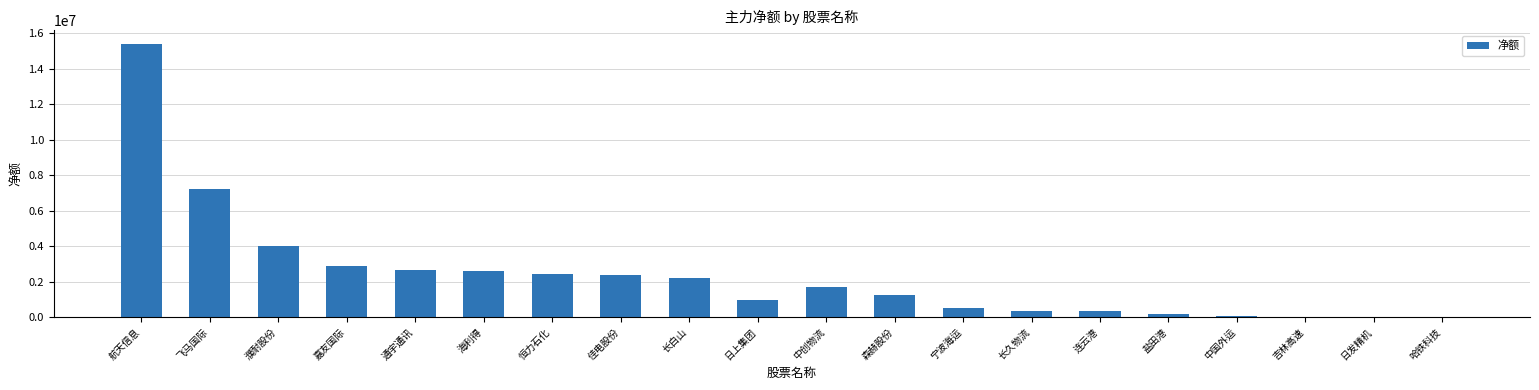

The chart shows a value of 3392937 at 长白山. True or false?

False